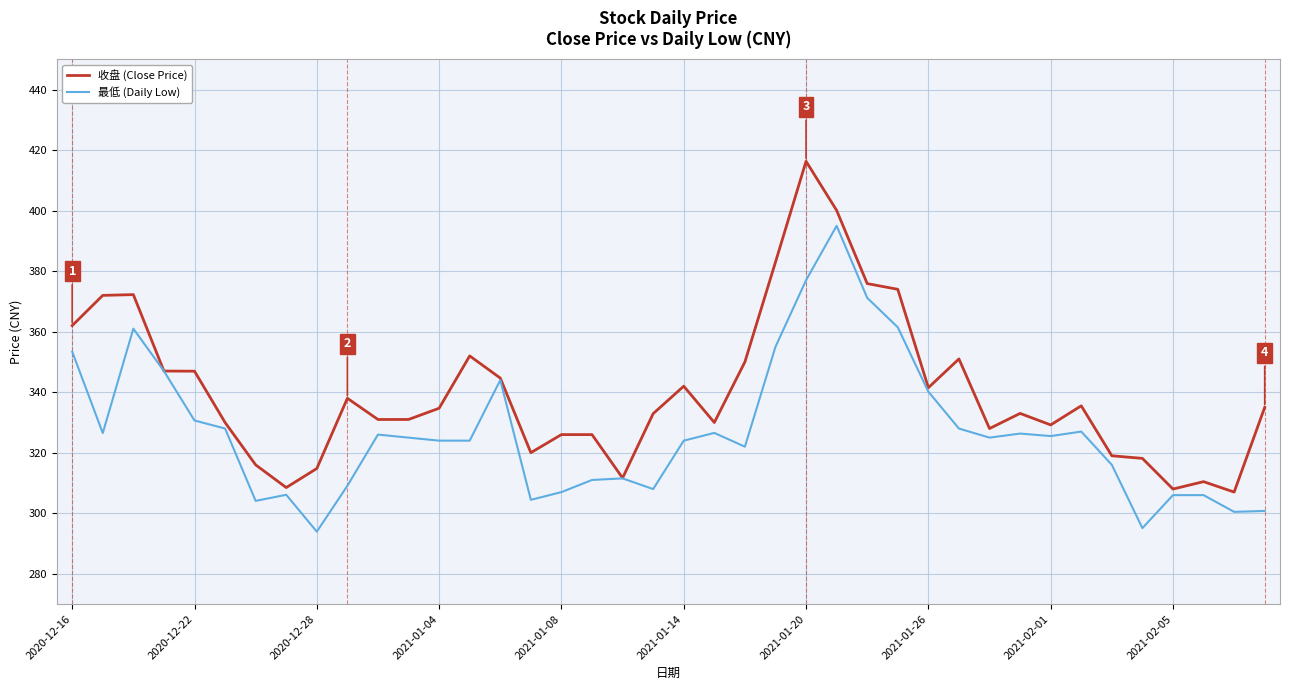

List the series in order of their overall mean, lowest first.

最低 (Daily Low), 收盘 (Close Price)